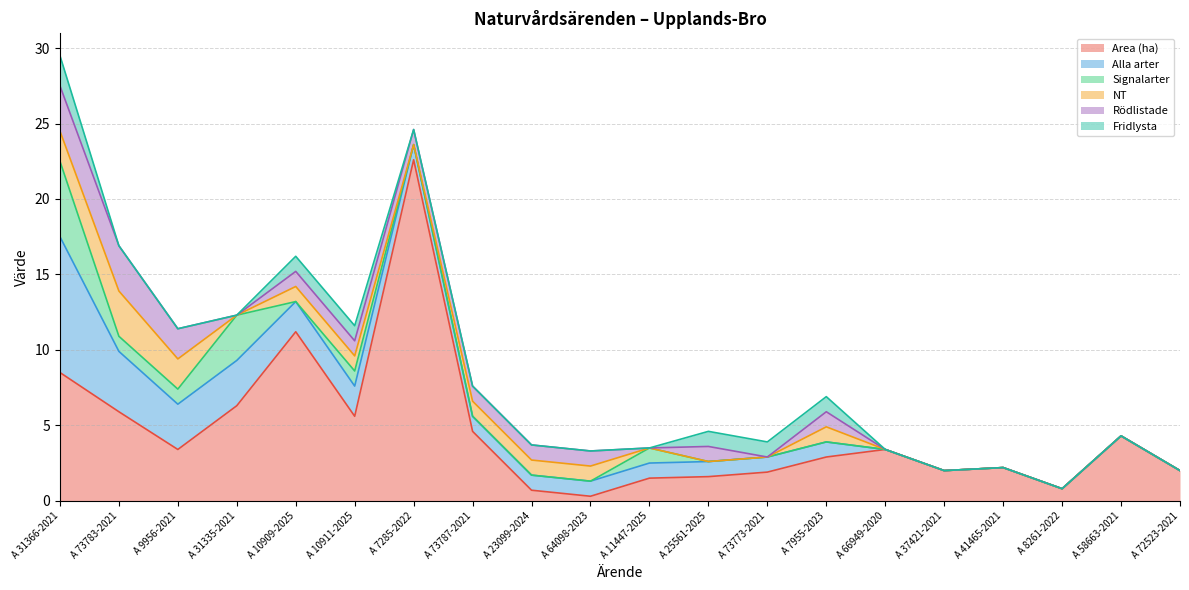

What is the difference between the Signalarter values at A 9956-2021 and A 73773-2021?

1.0